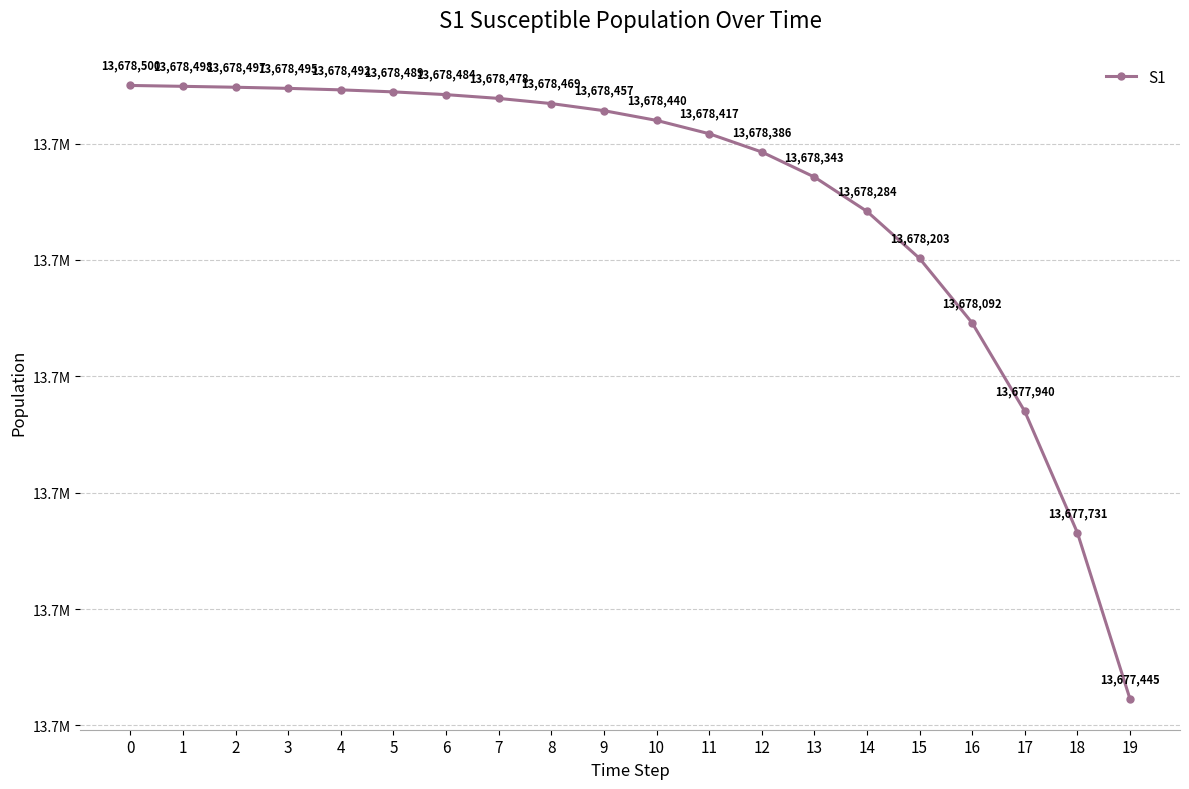

Does the chart have visible grid lines?

Yes